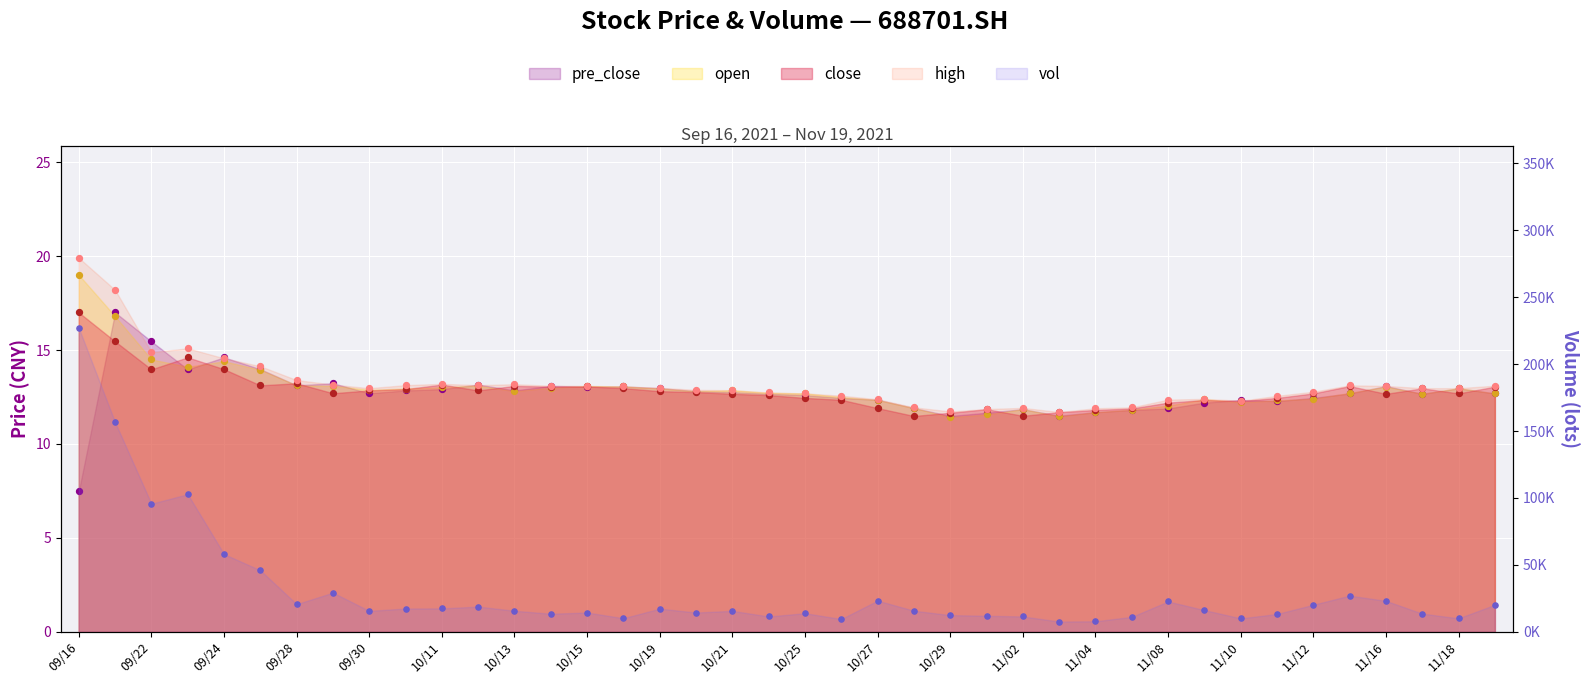

Which series contains the lowest Y value?

pre_close